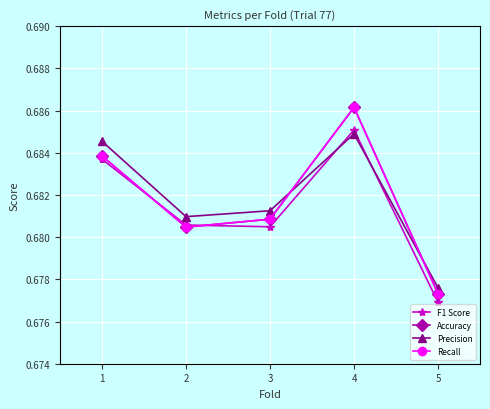

Reading left to right, extract all data points from this chart.

F1 Score: 0.7	0.7	0.7	0.7	0.7
Accuracy: 0.7	0.7	0.7	0.7	0.7
Precision: 0.7	0.7	0.7	0.7	0.7
Recall: 0.7	0.7	0.7	0.7	0.7